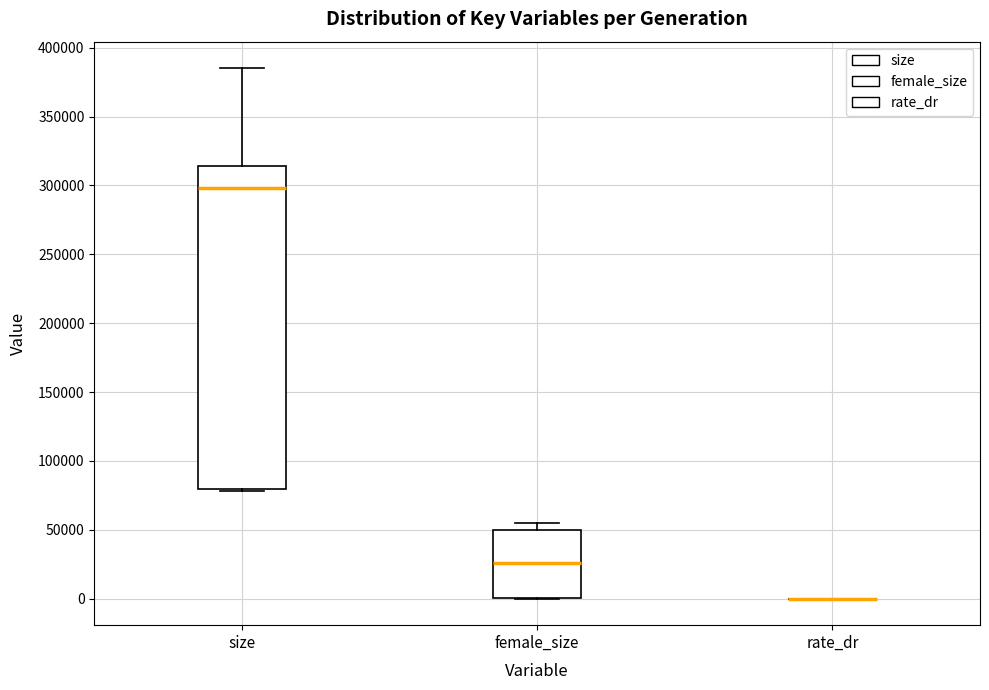

Reading left to right, transcribe this box plot: for each box, give where its median line is, the range the box spans, and where its two whiskers end, as read against the y-axis. The values are not printed on the chart, so give them approximately, as read against the axis.

size: median 300000, box 80000 to 315000, whiskers 80000 to 385000
female_size: median 25000, box 0 to 50000, whiskers 0 to 55000
rate_dr: box collapsed to a line at 0, whiskers 0 to 0